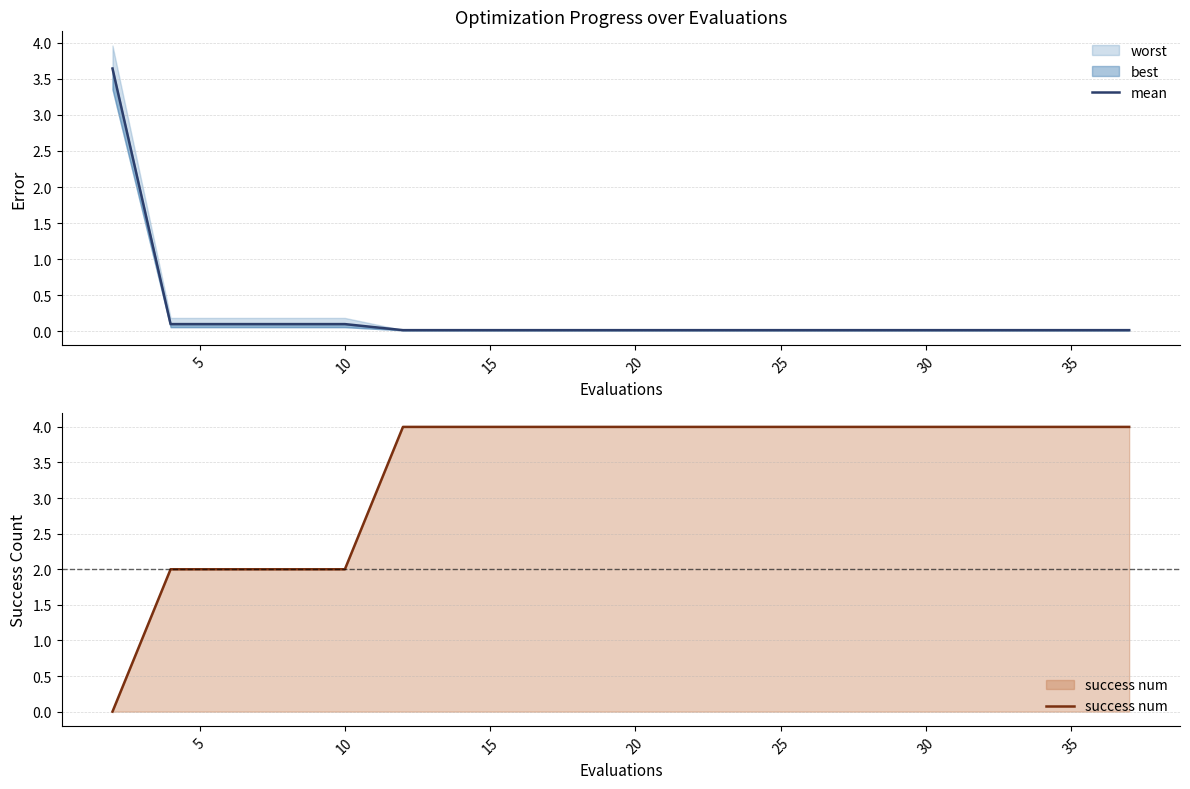

True or false: mean has more than 0 interior local peaks.

False